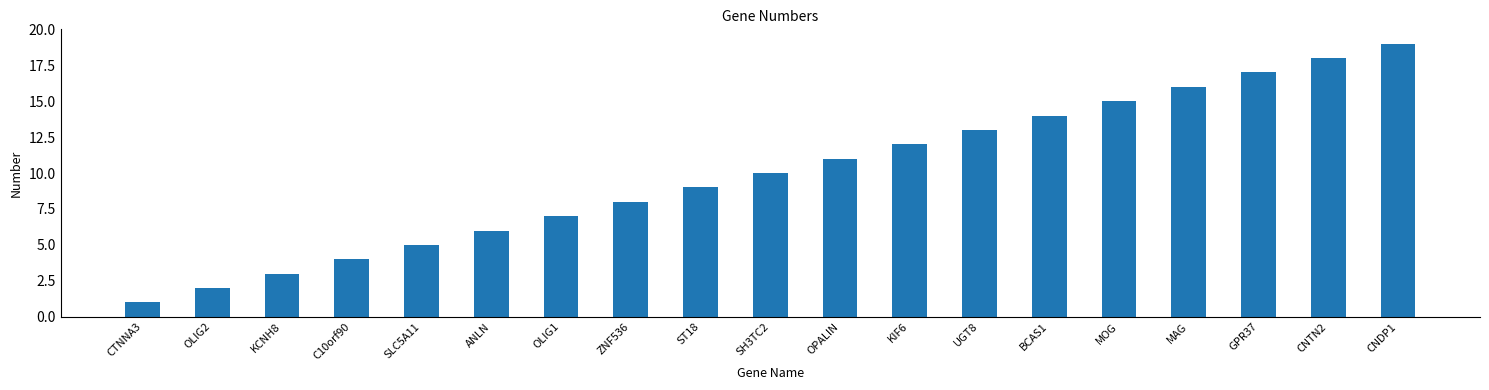

Which has a higher value, CNDP1 or MAG?

CNDP1